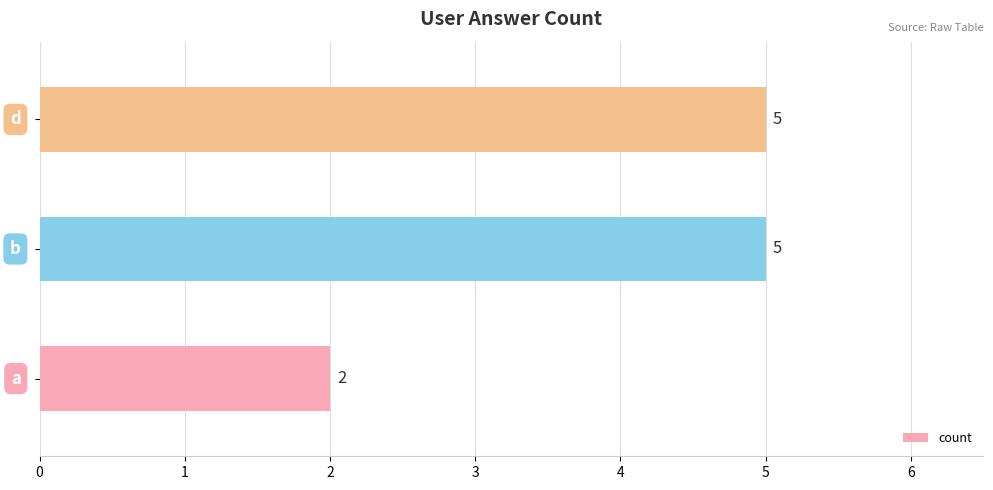

What is the sum of all values?

12